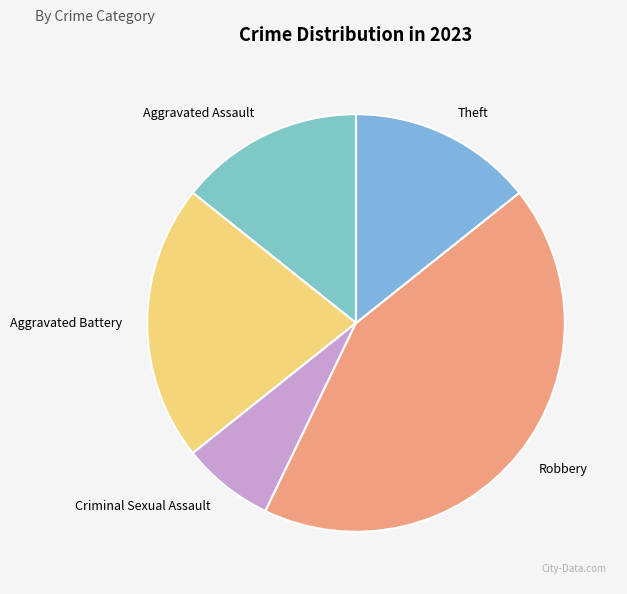

How many slices are in this pie chart?

5